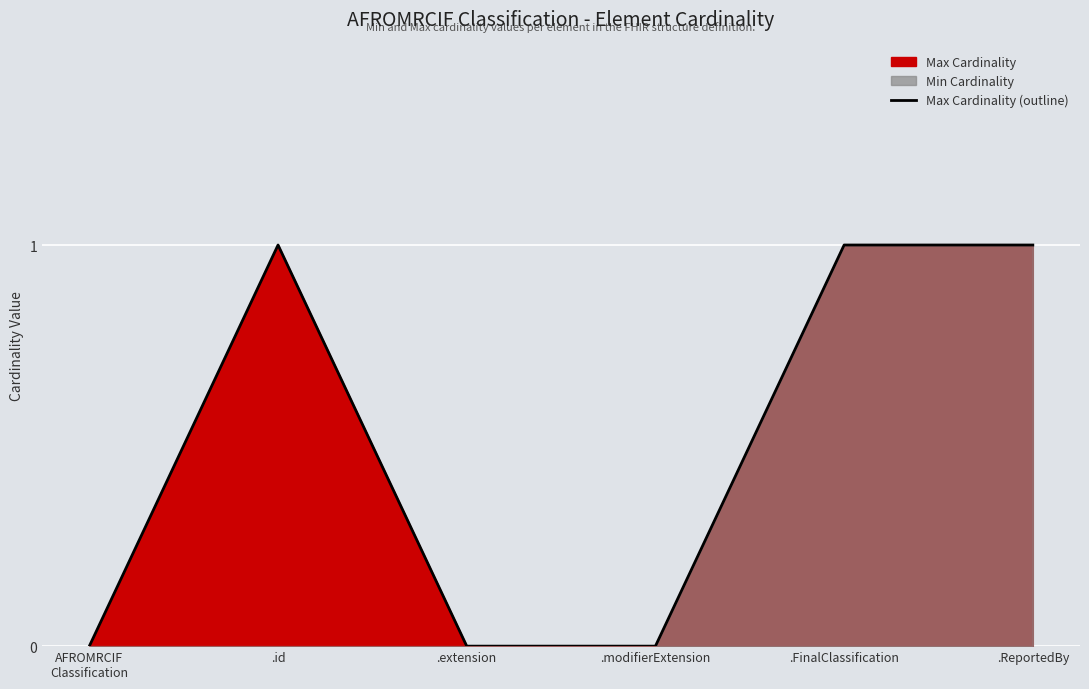

The chart shows a value of 1 at .id. True or false?

False